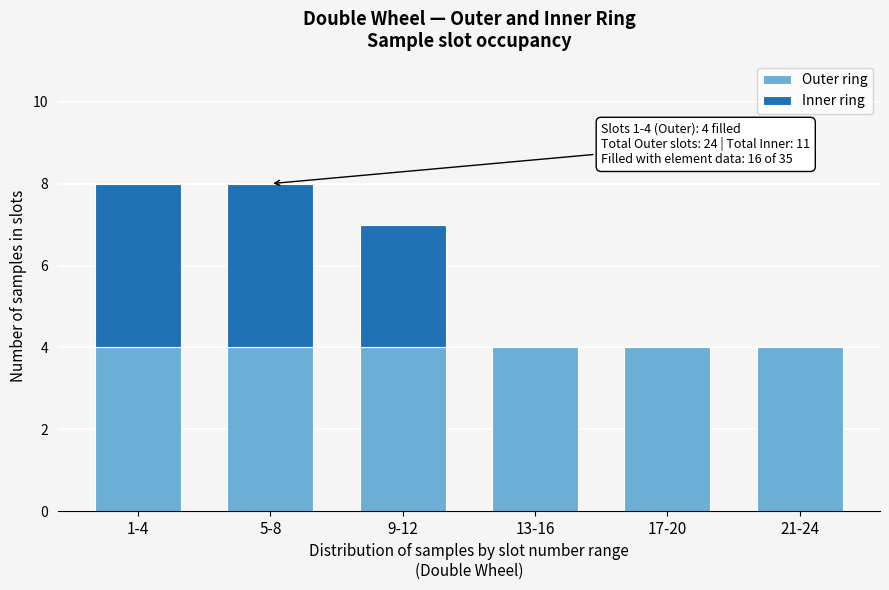

Reading right to left, list the values for the Outer ring series.

21-24=4	17-20=4	13-16=4	9-12=4	5-8=4	1-4=4